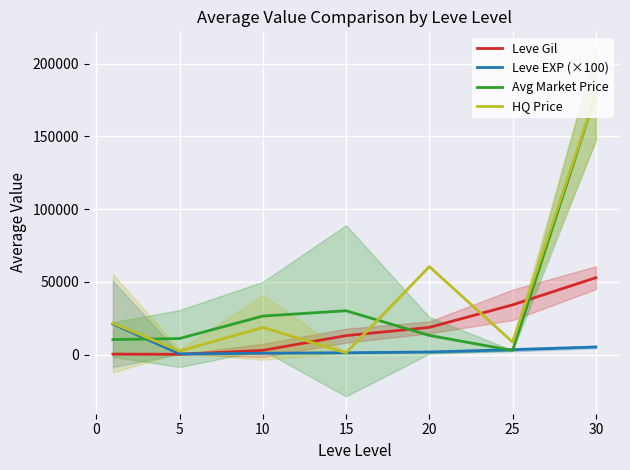

What is the average value of the Avg Market Price series?

38994.3